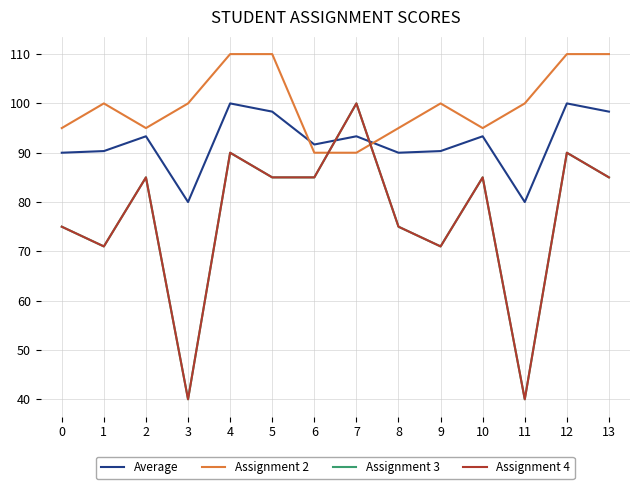

Is this an area chart (filled region under the line)?

No